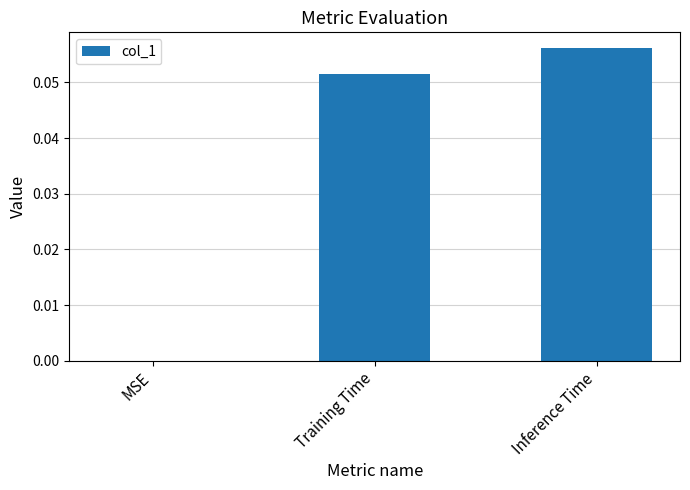

The chart shows a value of 0.0 at Inference Time. True or false?

False